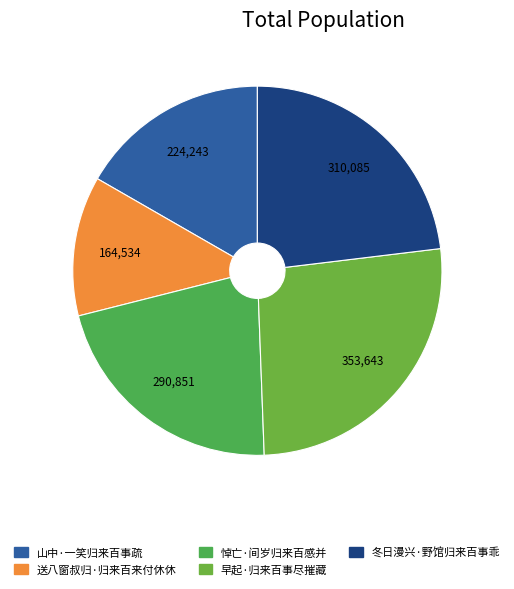

What portion of the pie excludes 山中·一笑归来百事疏?

83.3%